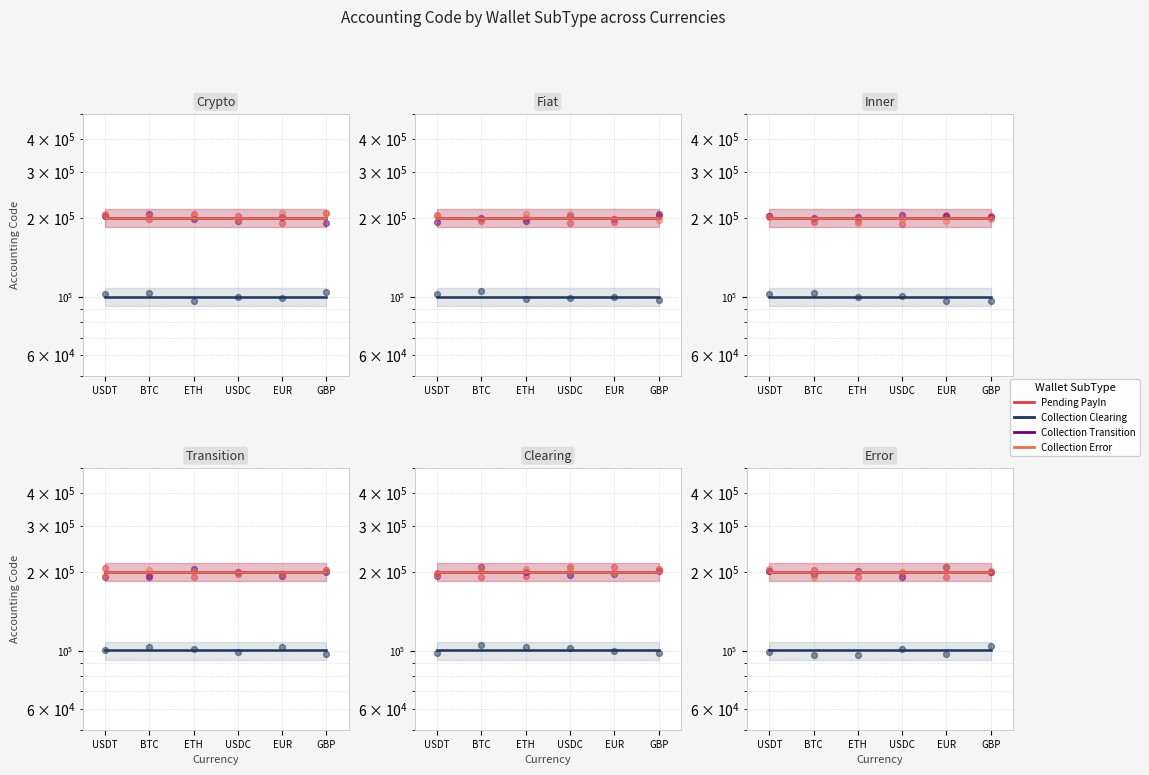

What are all the series names shown in the legend?

Pending PayIn, Collection Clearing, Collection Transition, Collection Error